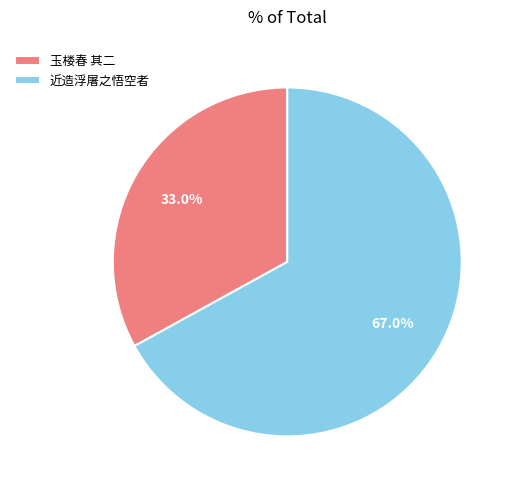

How much of the chart is everything except 玉楼春 其二?

67.0%